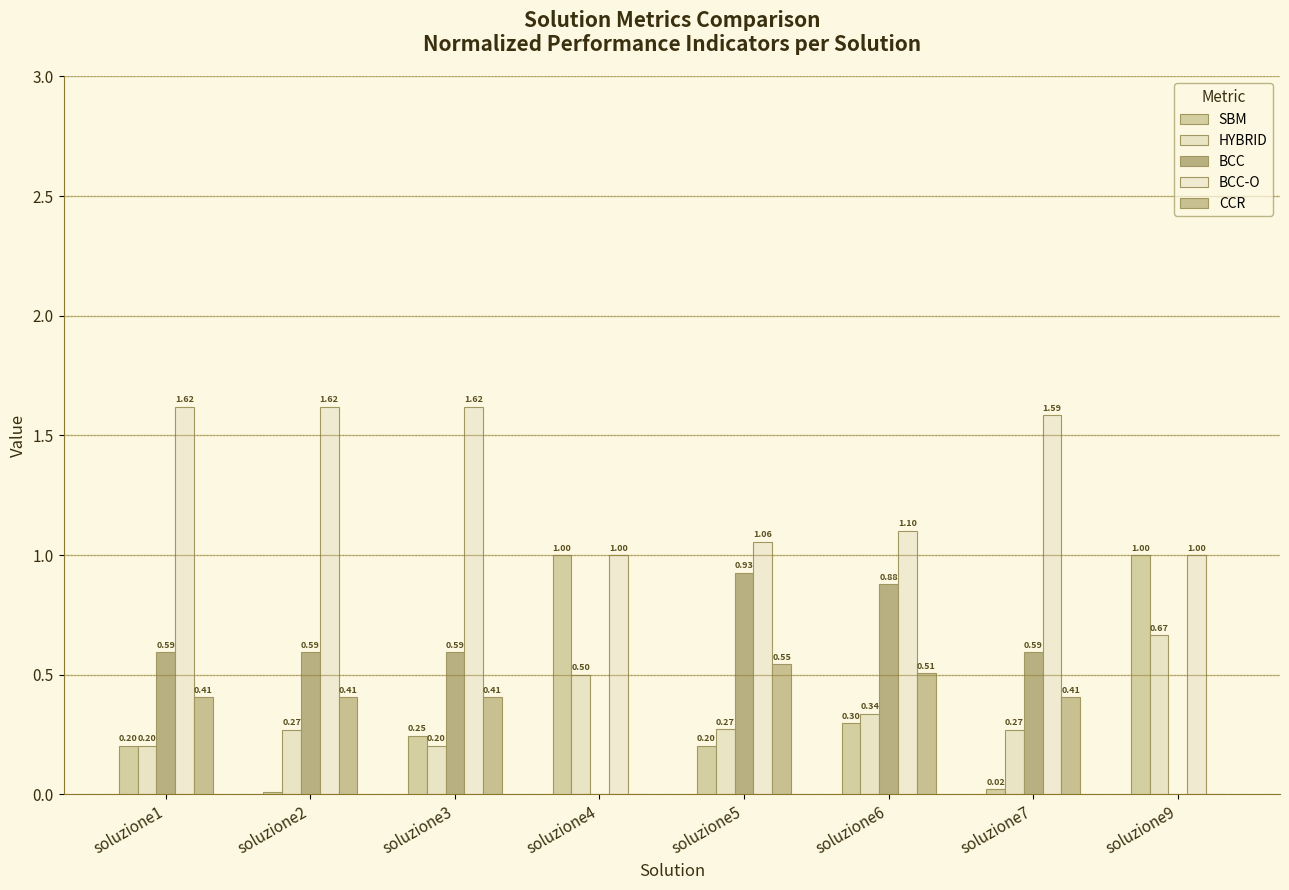

How many series are shown in this chart?

5